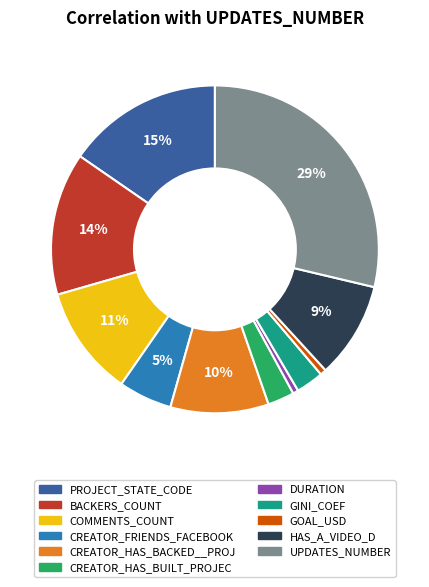

How many segments does this pie chart have?

11